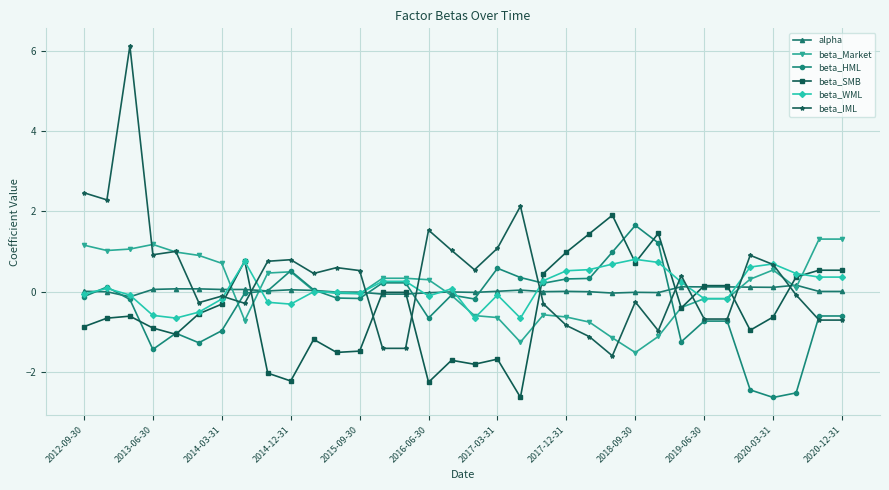

What is the value of the beta_WML point at the 34th from the left?

0.4